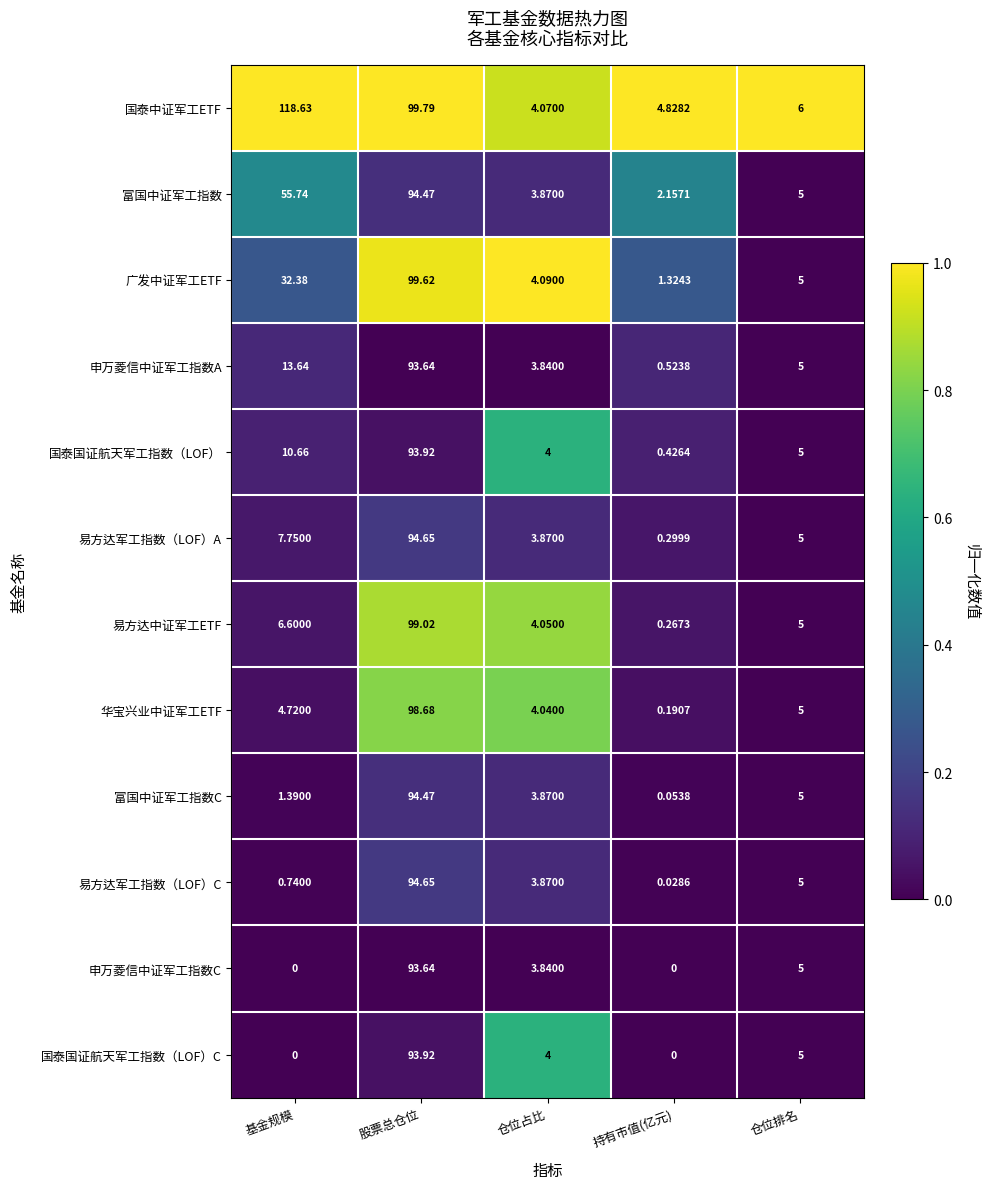

How many data points in 国泰国证航天军工指数（LOF）C are less than 4?

2